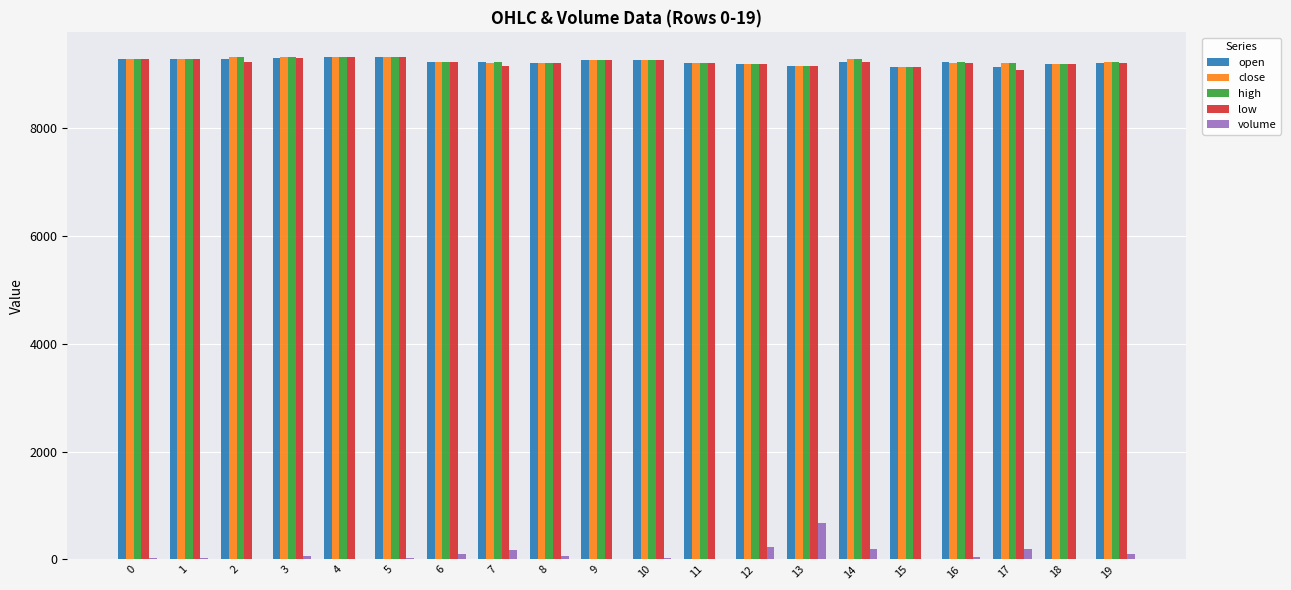

What is the sum of all low values?

184405